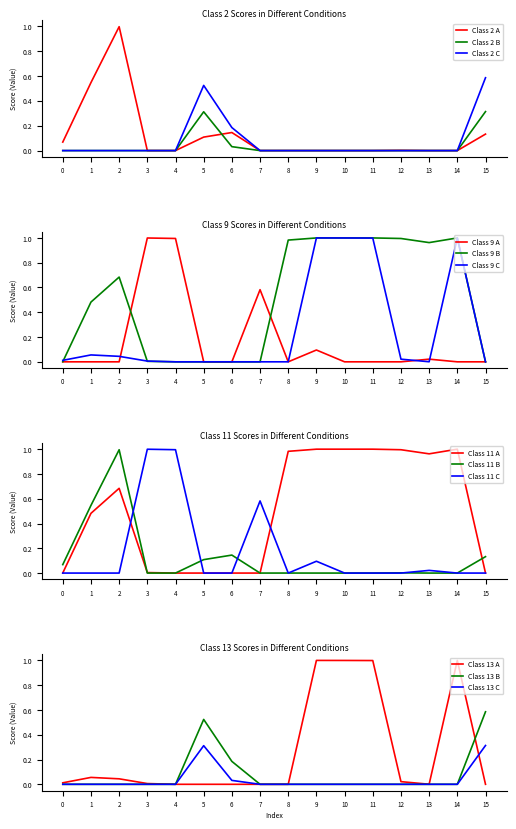

Is it true that Class 2 equals 1.0 at 2?

True